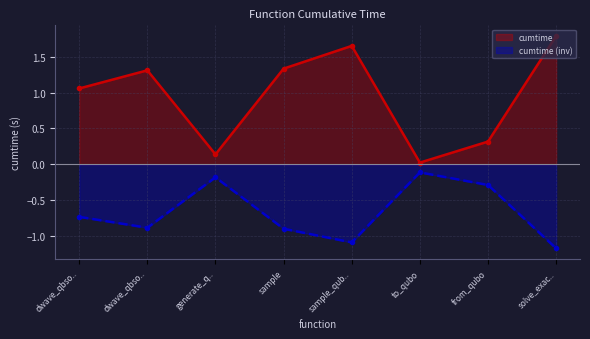

What is the change in value from generate_q.. to from_qubo?

+0.2